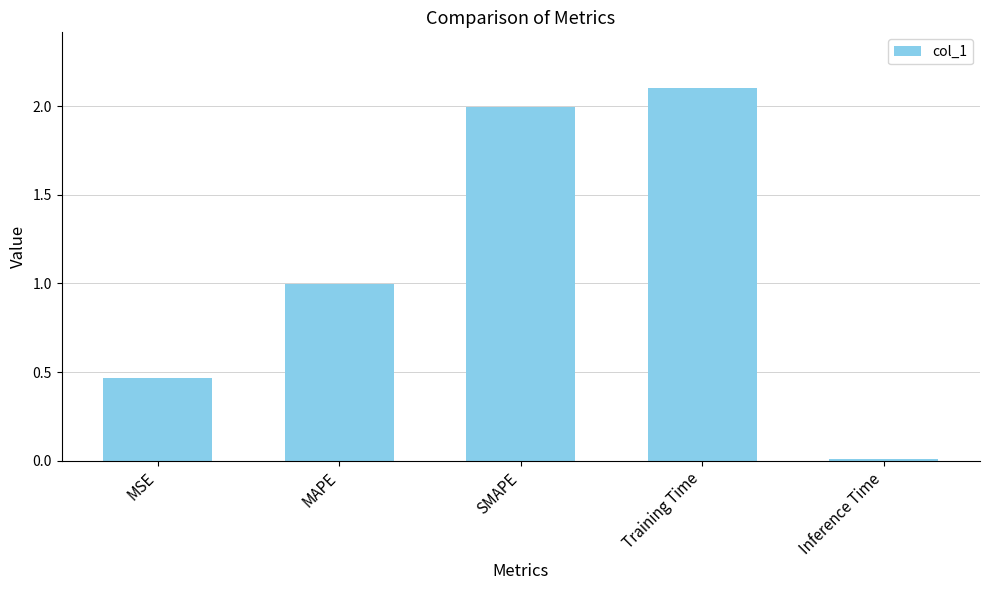

What is the difference between the maximum and minimum values?

2.1